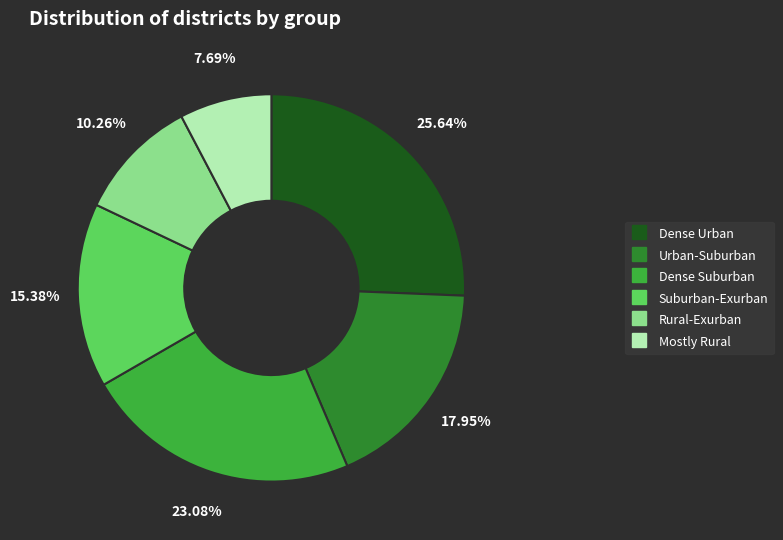

Is there a majority slice in this chart?

No